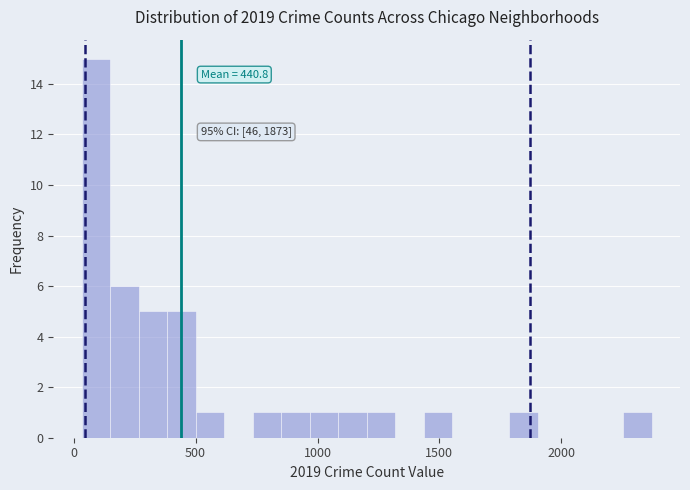

Around what value on the x-axis is the tallest bar? Give the approximate position of its centre, as read against the axis.

100